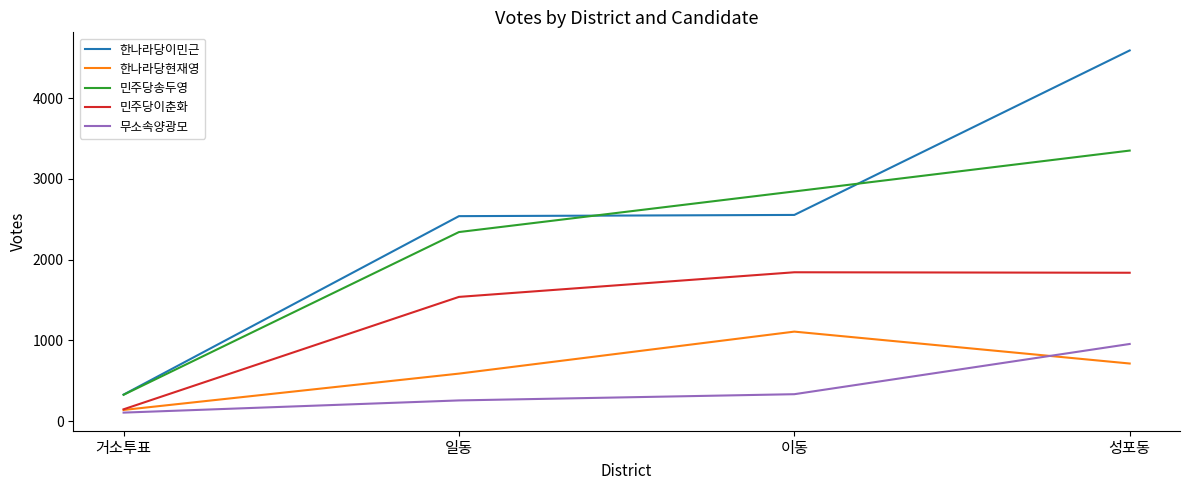

How many lines are shown in the chart?

5